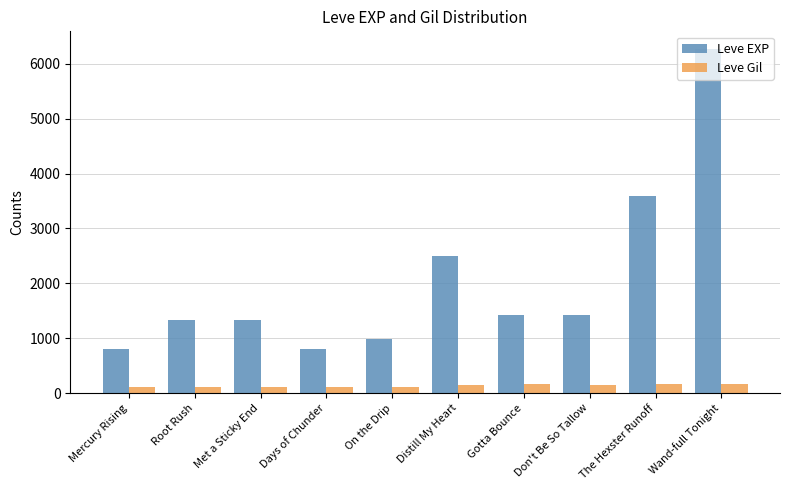

At which label does Leve EXP reach its peak?

Wand-full Tonight